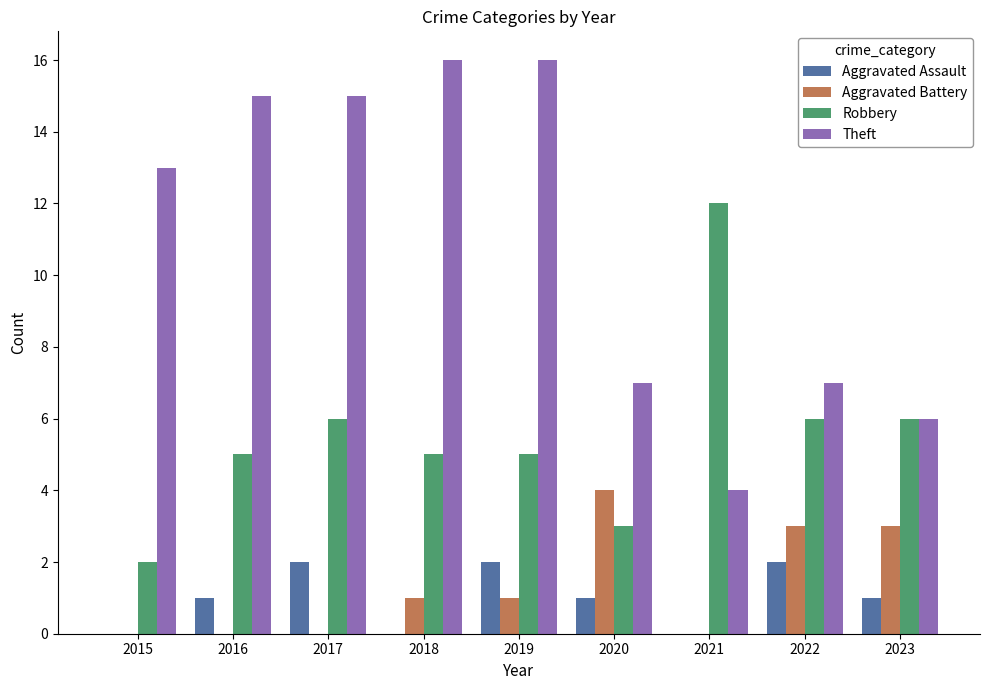

How many distinct data groups are displayed?

4